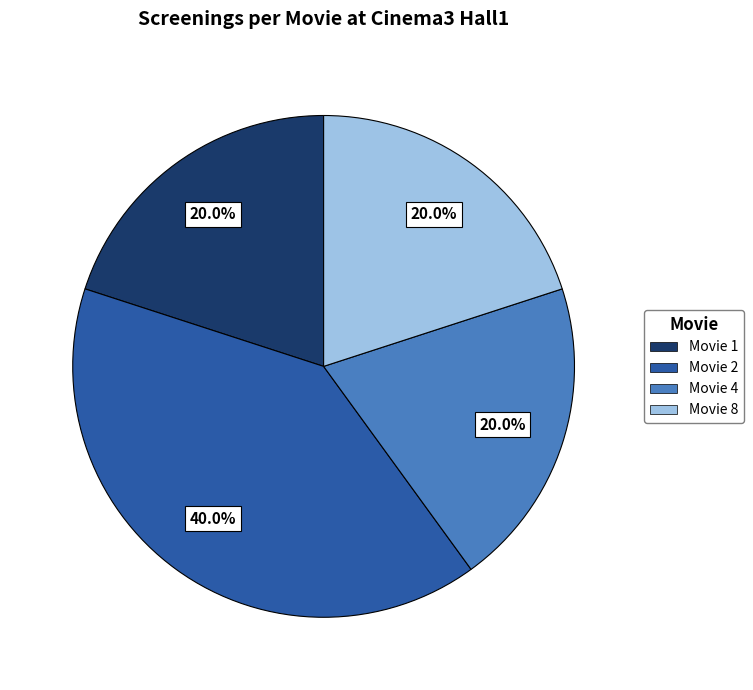

Does any single category account for the majority?

No